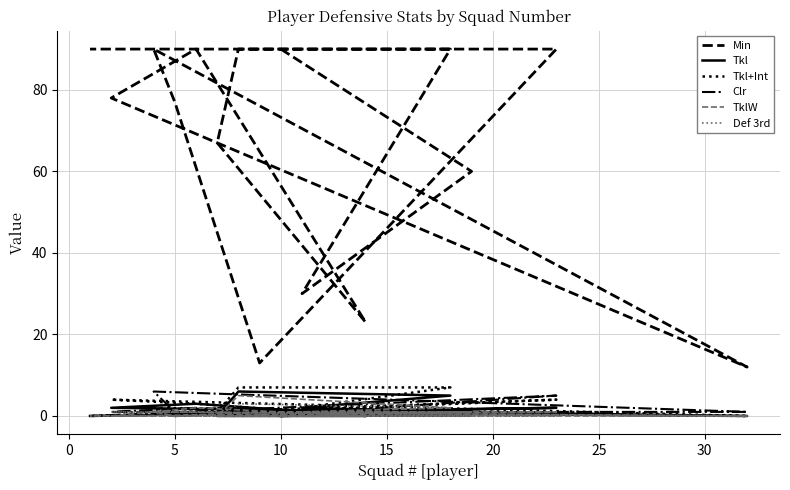

Reading right to left, transcribe all the data shown in this chart.

Min: 90	90	13	77	90	12	78	90	23	67	90	90	30	60	90
Tkl: 0	2	1	0	1	0	2	3	0	0	6	5	2	1	0
Tkl+Int: 0	4	1	1	2	0	4	3	0	1	7	7	2	1	0
Clr: 0	5	0	1	6	1	1	2	0	2	1	1	0	0	0
TklW: 0	1	1	0	1	0	0	2	0	0	5	2	1	1	0
Def 3rd: 0	0	0	0	1	0	1	1	0	0	3	2	1	0	0